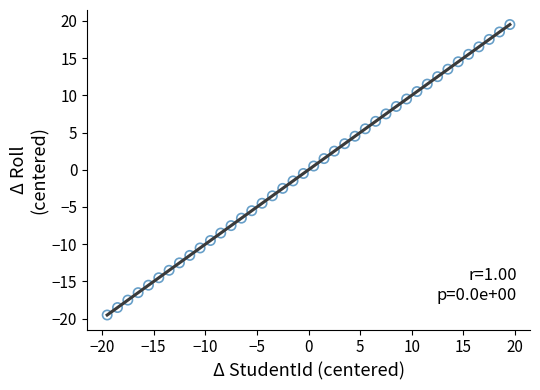

What is the range of Y values (max minus min)?

39.0